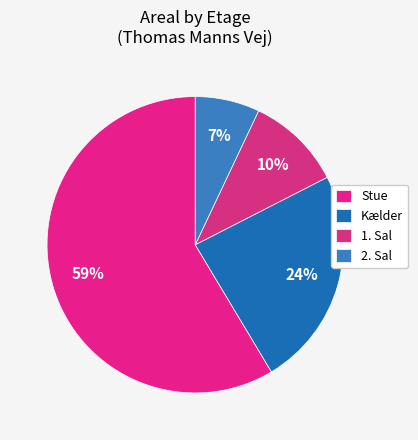

To the nearest percent, what is the difference between the 2. Sal and Kælder slice percentages?

17%